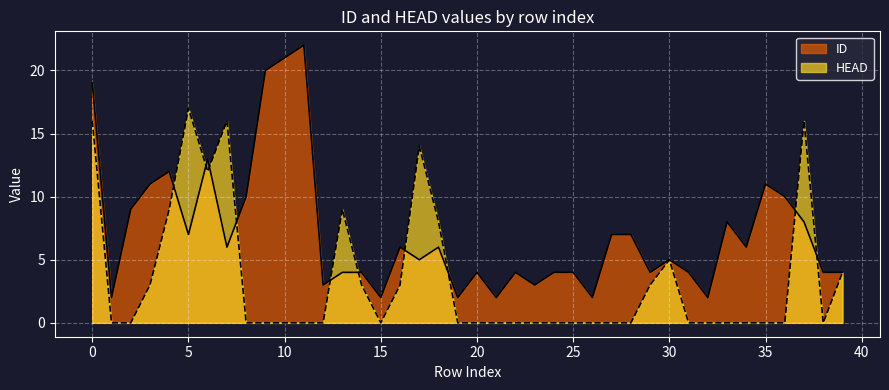

Does the chart display data point markers on the line(s)?

No